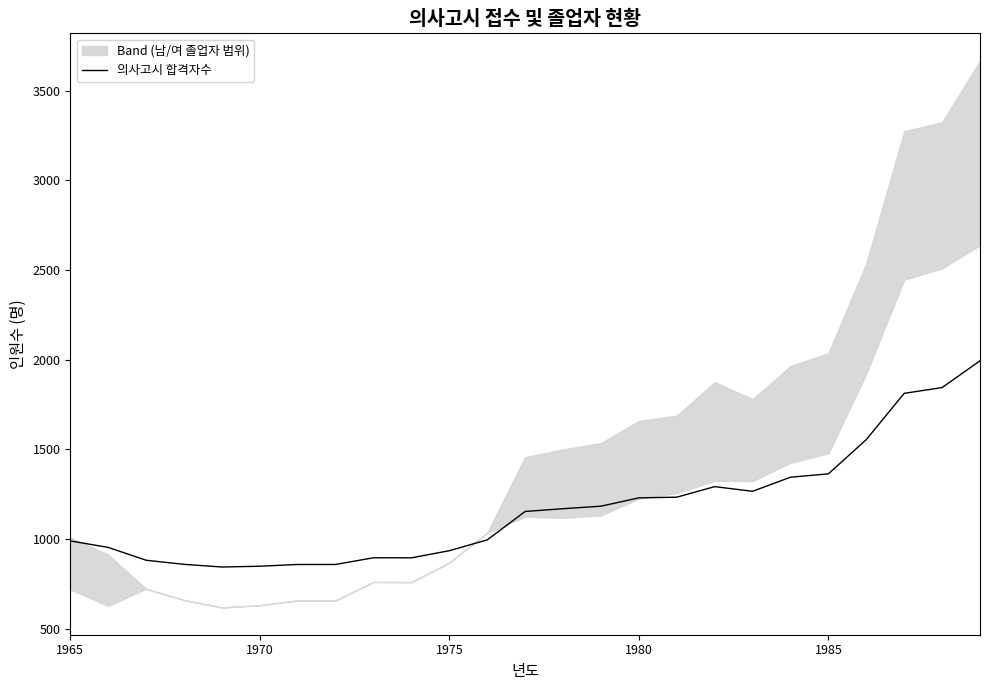

The value of 의사고시 합격자수 at 1975 is 935.1. True or false?

True